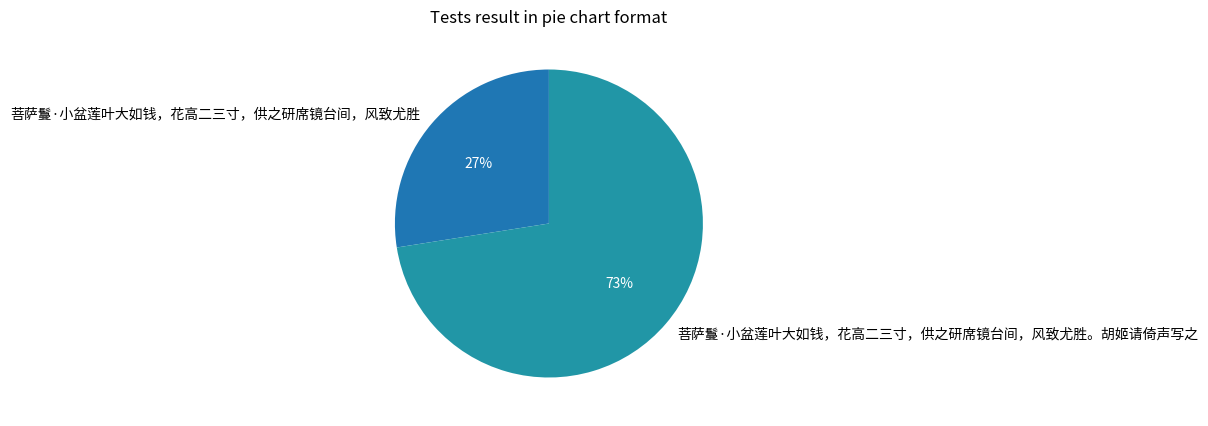

Is it true that 菩萨鬘·小盆莲叶大如钱，花高二三寸，供之研席镜台间，风致尤胜。胡姬请倚声写之 is 73% of the pie?

True